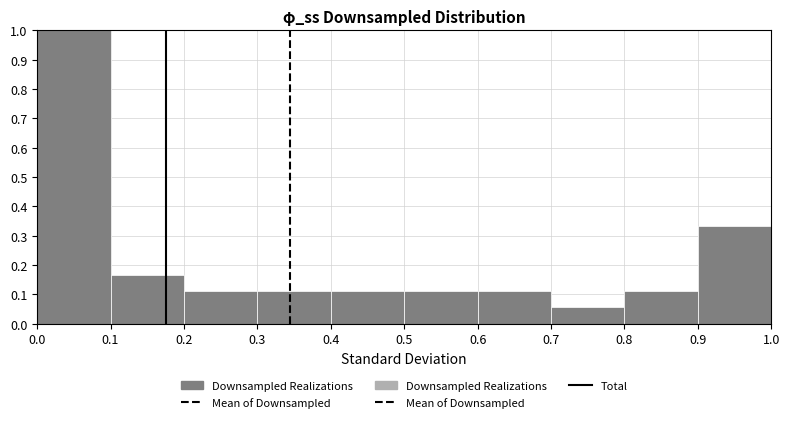

Reading left to right, list every bar in this chart as the range it spans on the x-axis followed by its height. The values are not printed on the chart, so give them approximately, as read against the axis.

0.0 to 0.1: 1.00
0.1 to 0.2: 0.17
0.2 to 0.3: 0.11
0.3 to 0.4: 0.11
0.4 to 0.5: 0.11
0.5 to 0.6: 0.11
0.6 to 0.7: 0.11
0.7 to 0.8: 0.06
0.8 to 0.9: 0.11
0.9 to 1.0: 0.33